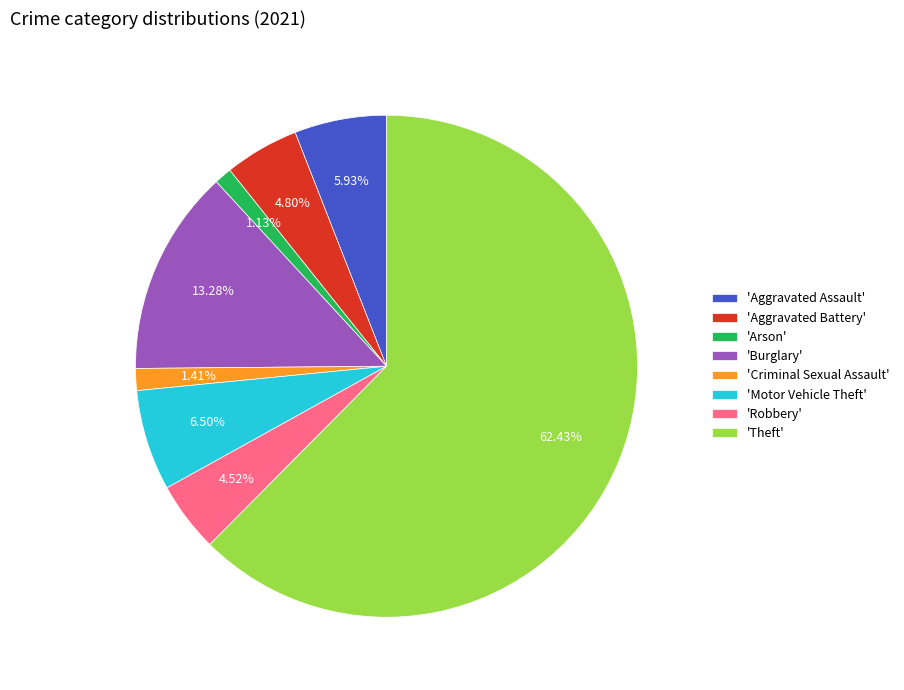

Is the sum of 'Arson' and 'Burglary' greater than half?

No